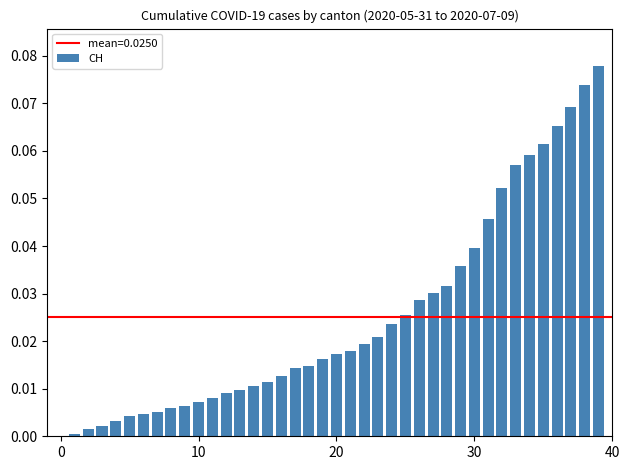

Does the chart contain stacked bars?

No